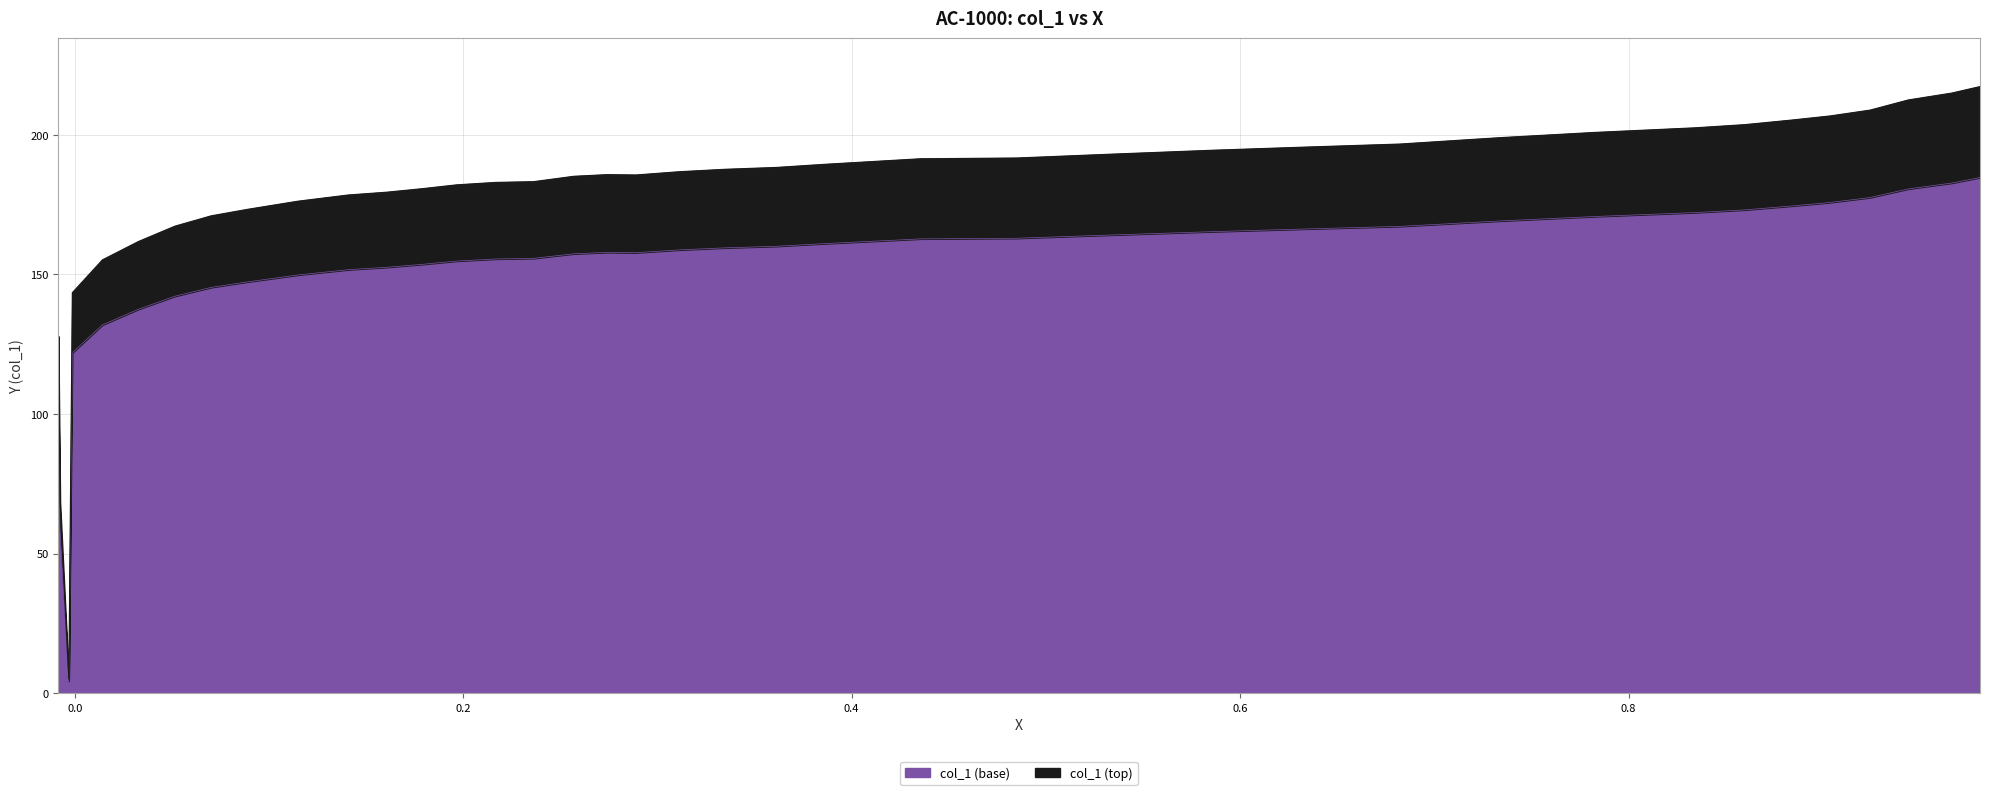

True or false: there are more than 0 points higher than both neighbors.

True